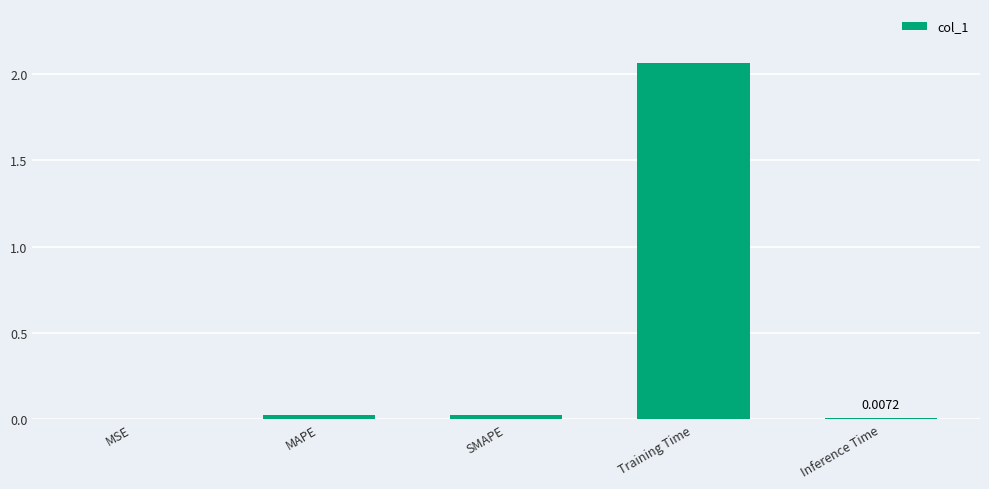

At which category does the chart reach its peak across all series?

Training Time